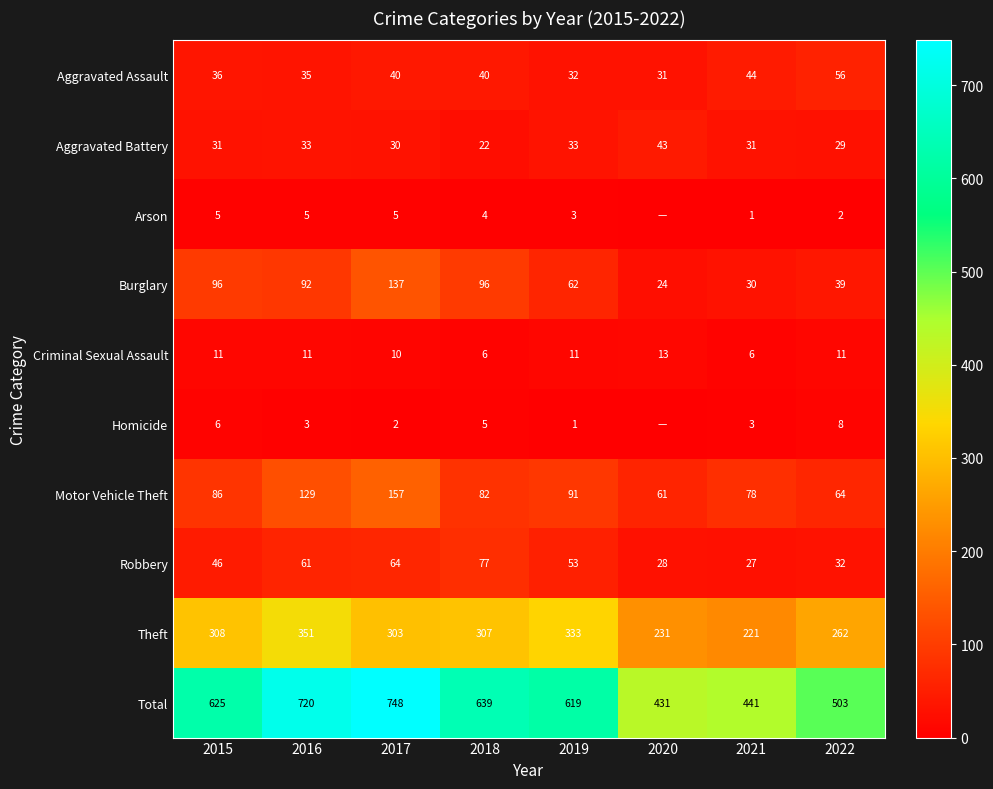

The Aggravated Assault series shows 58 at 2016. True or false?

False